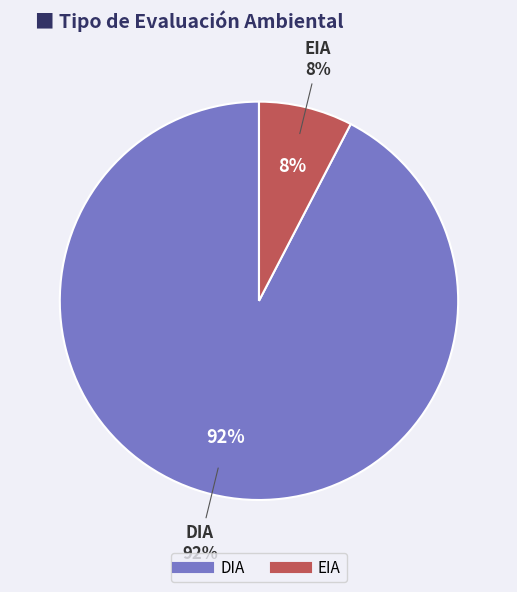

How many slices are in this pie chart?

2